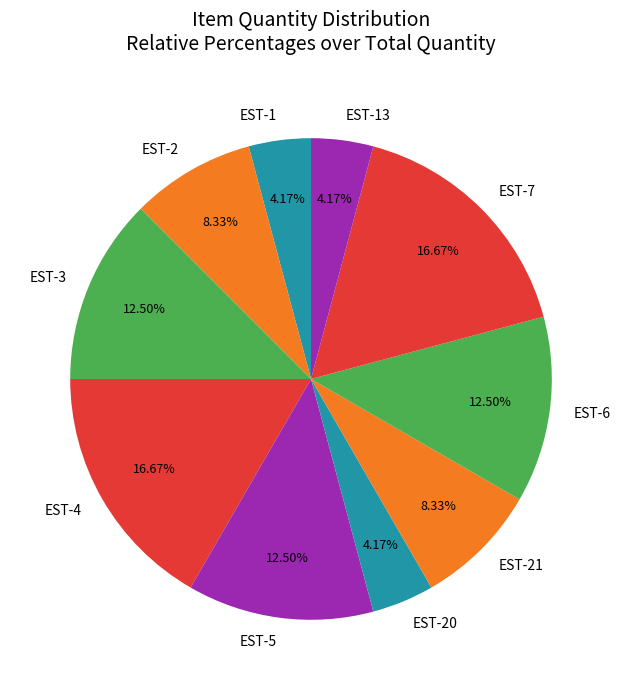

Is the sum of EST-20 and EST-6 greater than half?

No